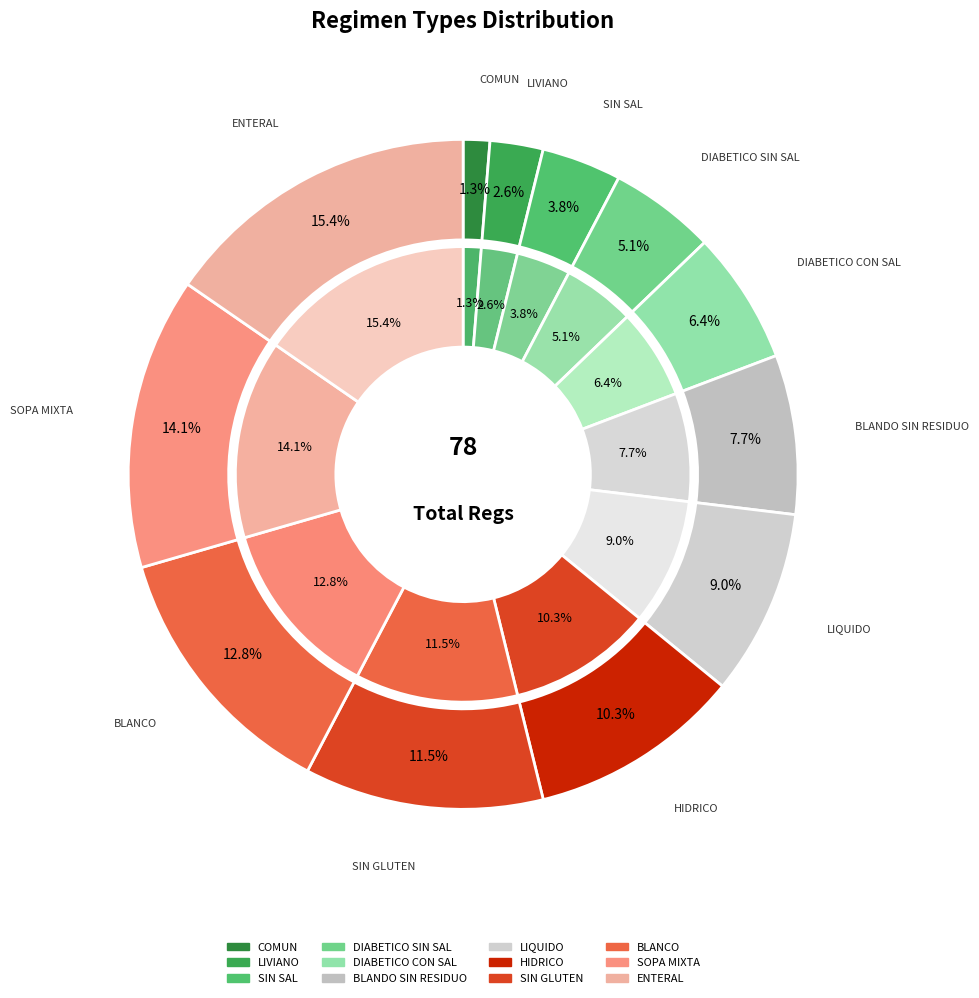

How many segments does this pie chart have?

12